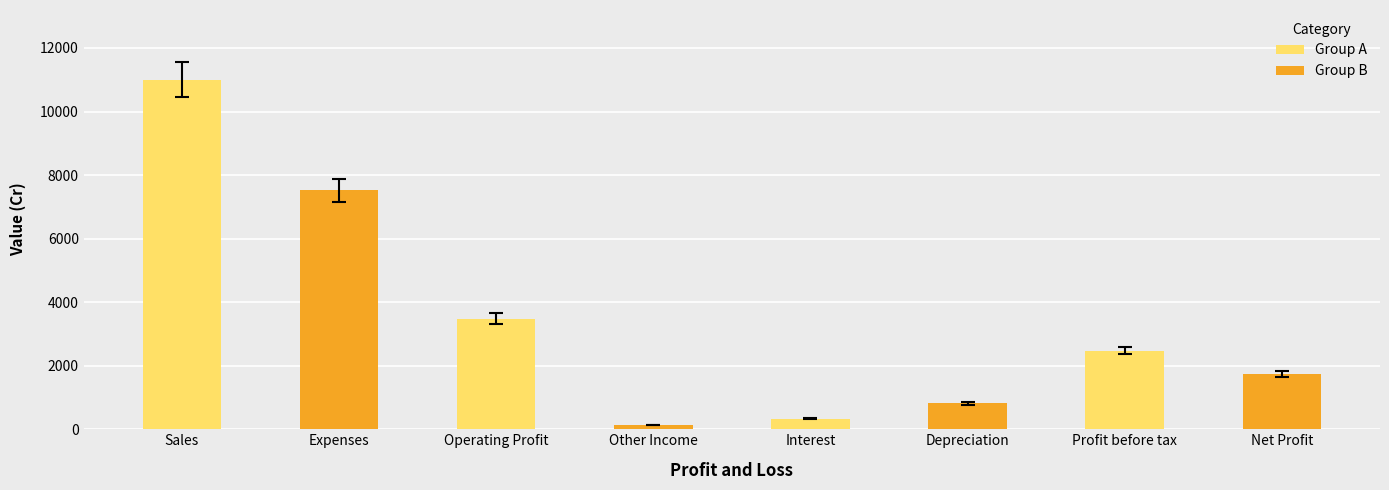

What is the difference between the second highest and second lowest values?

7189